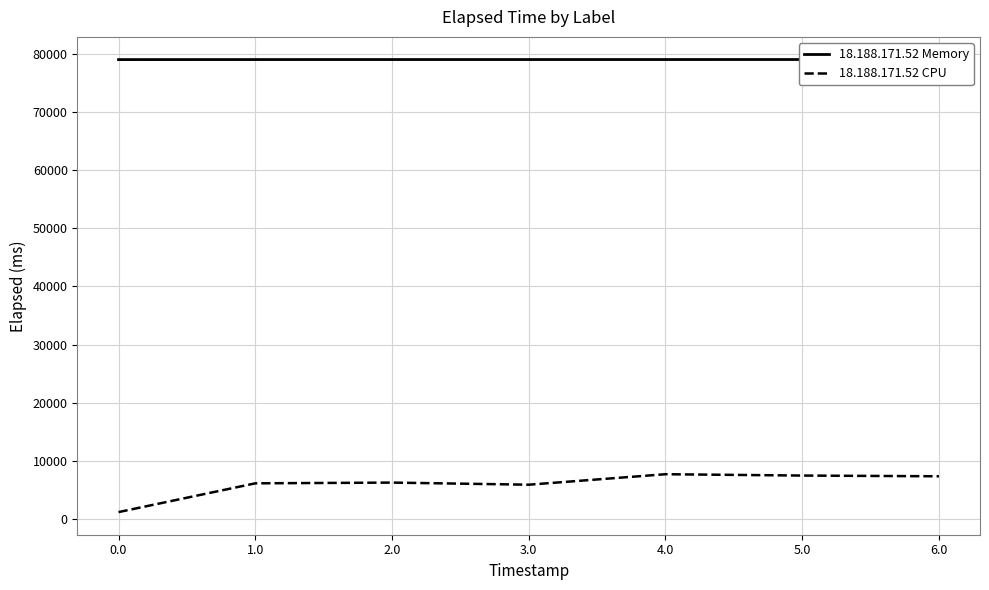

What is the maximum value shown in the chart?

79021